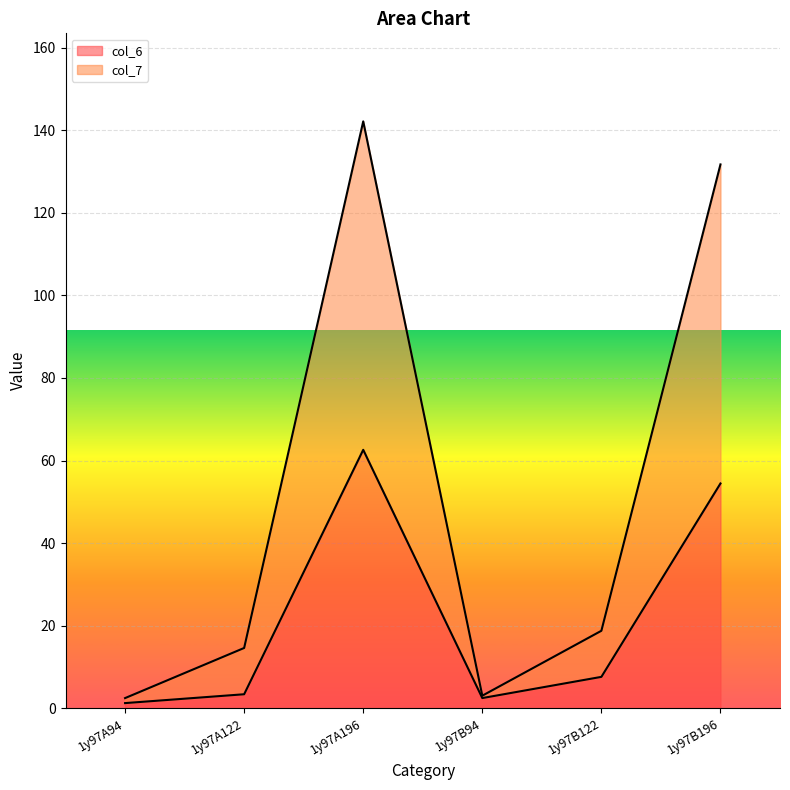

What is the greatest value displayed?

142.2